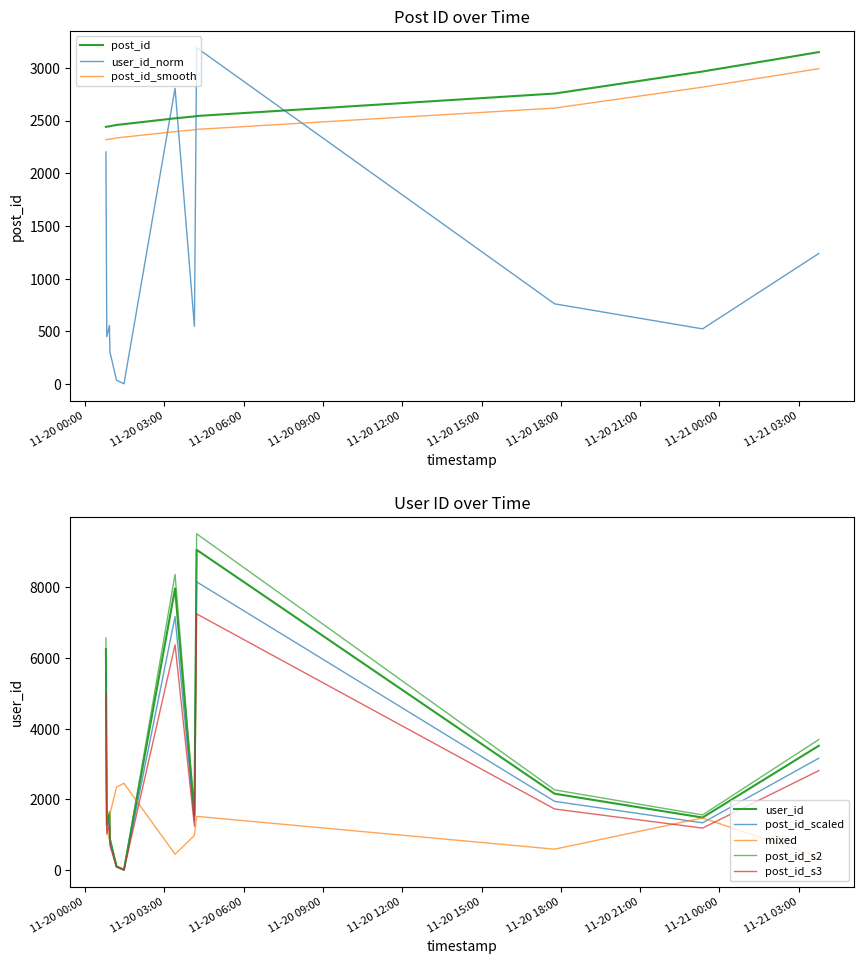

Which series ends up on top after the final intersection of post_id_smooth and user_id_norm?

post_id_smooth